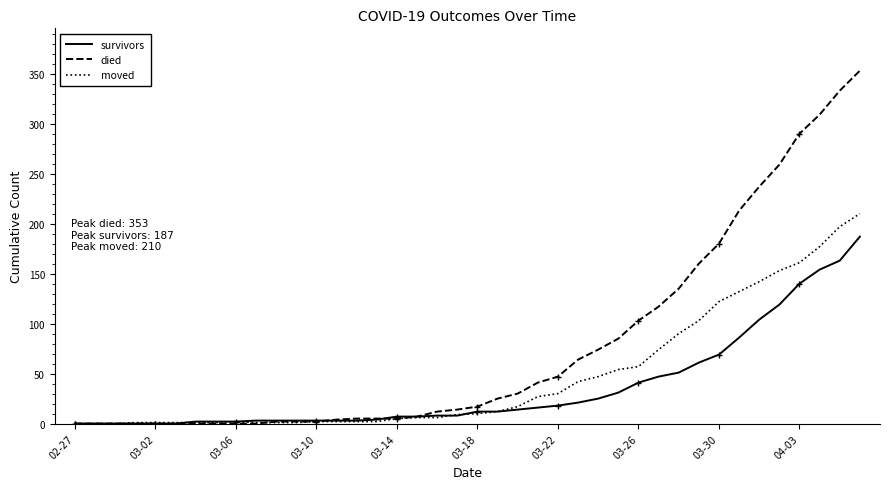

What is the maximum value shown in the chart?

353